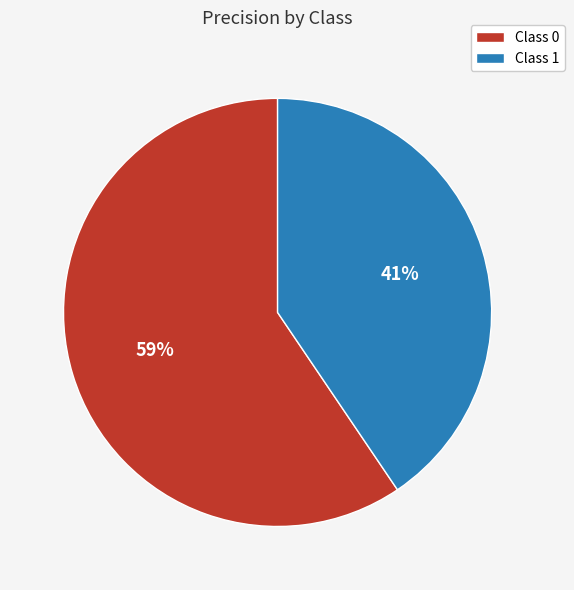

To the nearest percent, what portion does Class 1 represent?

41%